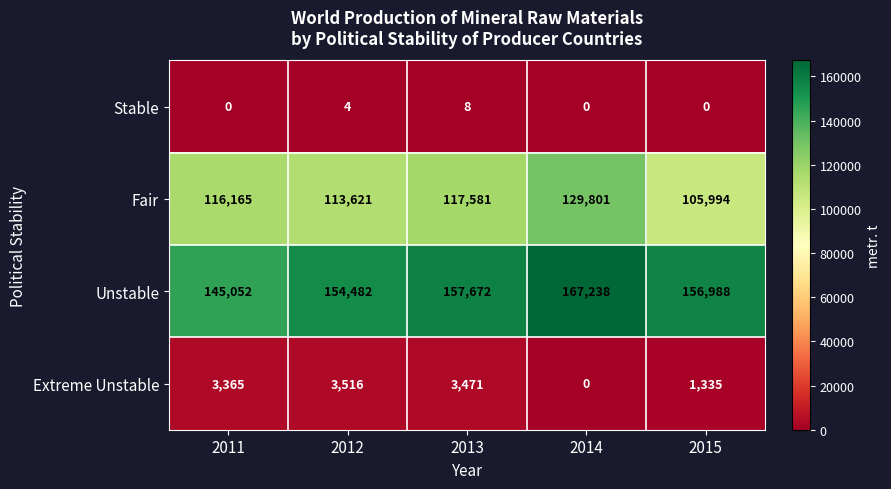

At 2012, list the series in order from largest to smallest.

Unstable, Fair, Extreme Unstable, Stable